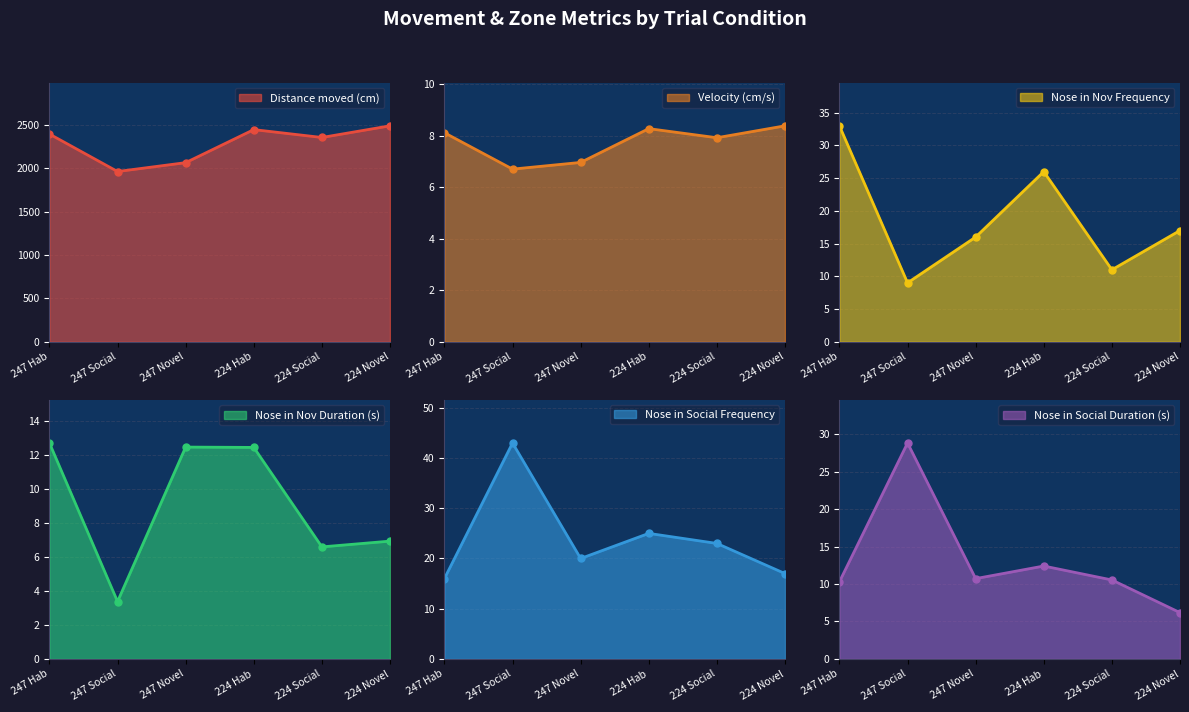

The value of Nose in Social Frequency at 247 Novel is 20.0. True or false?

True